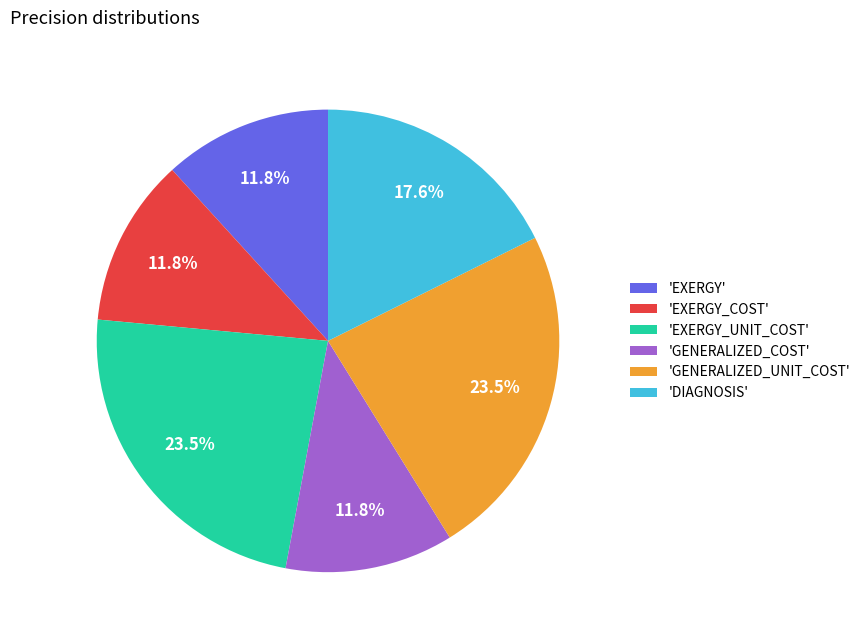

What is the ratio of the value at 'EXERGY' to the value at 'EXERGY_UNIT_COST'?

0.5